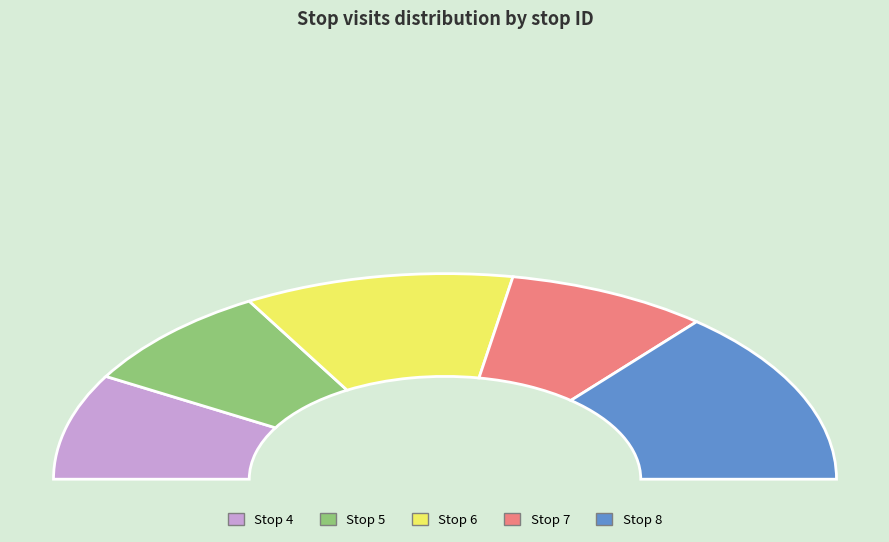

Does any single category account for the majority?

No